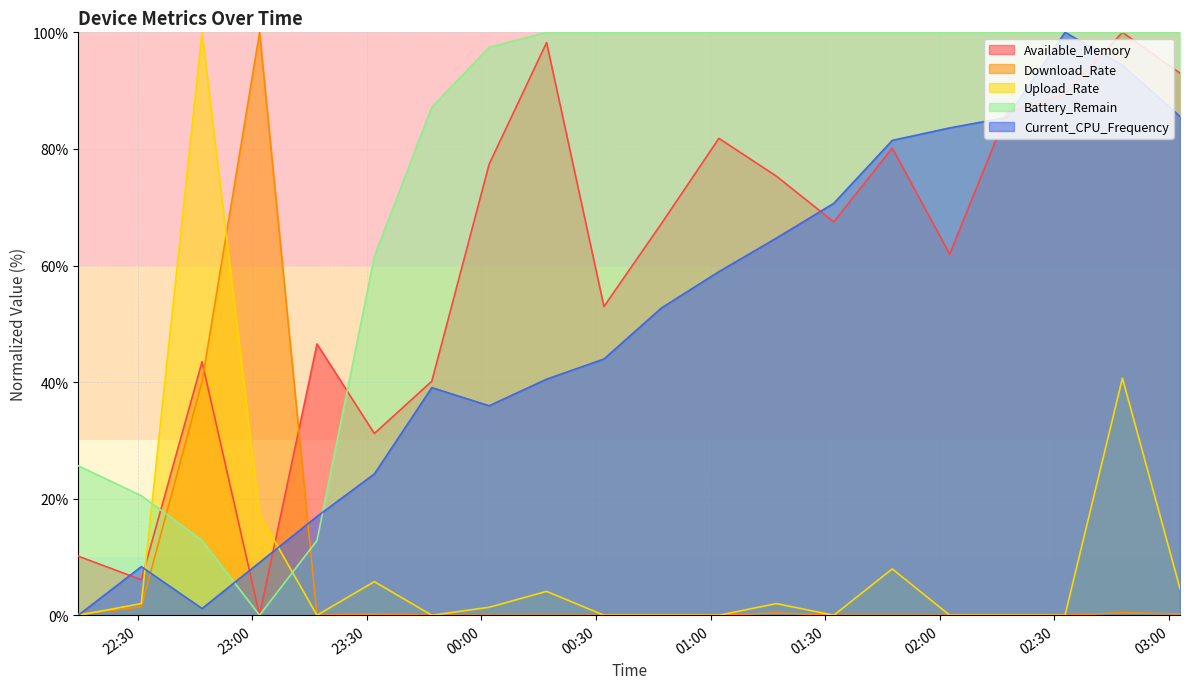

How many lines are shown in the chart?

5